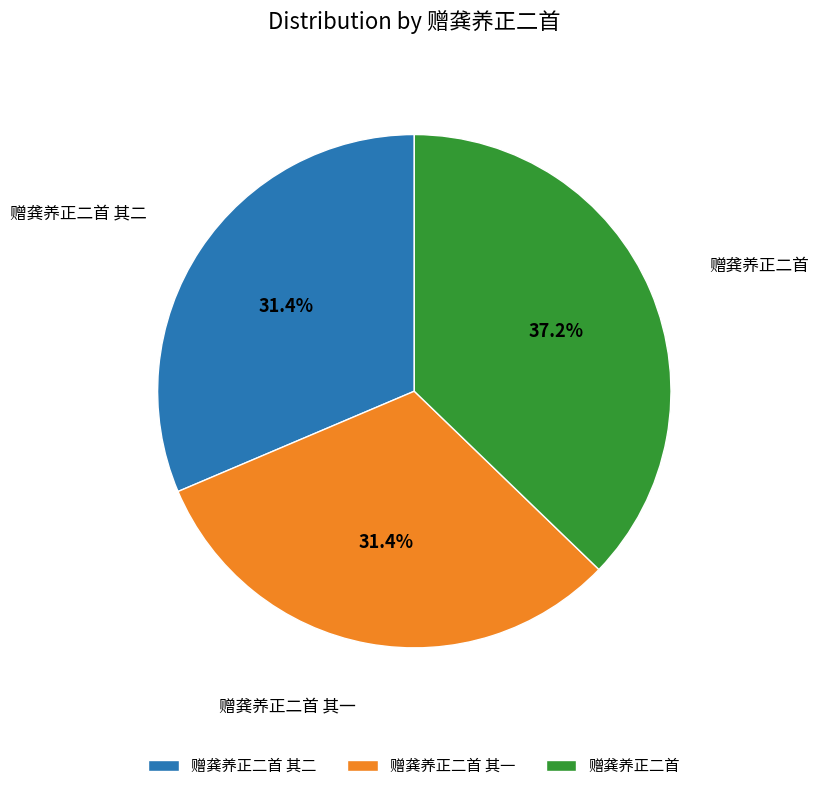

How many segments does this pie chart have?

3